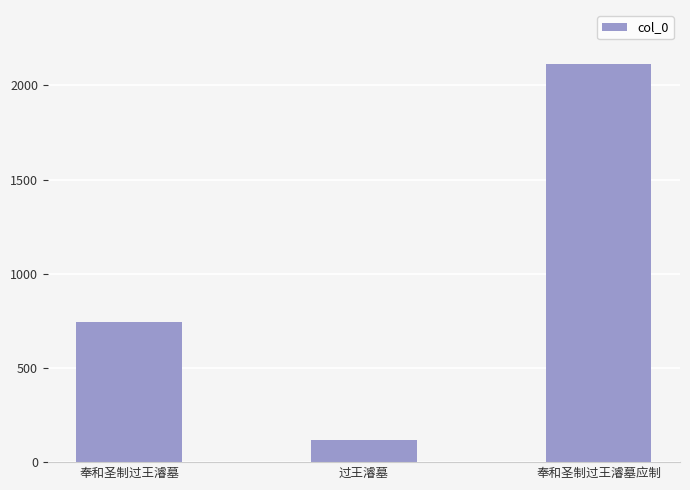

Rank the categories by value from lowest to highest.

过王濬墓, 奉和圣制过王濬墓, 奉和圣制过王濬墓应制